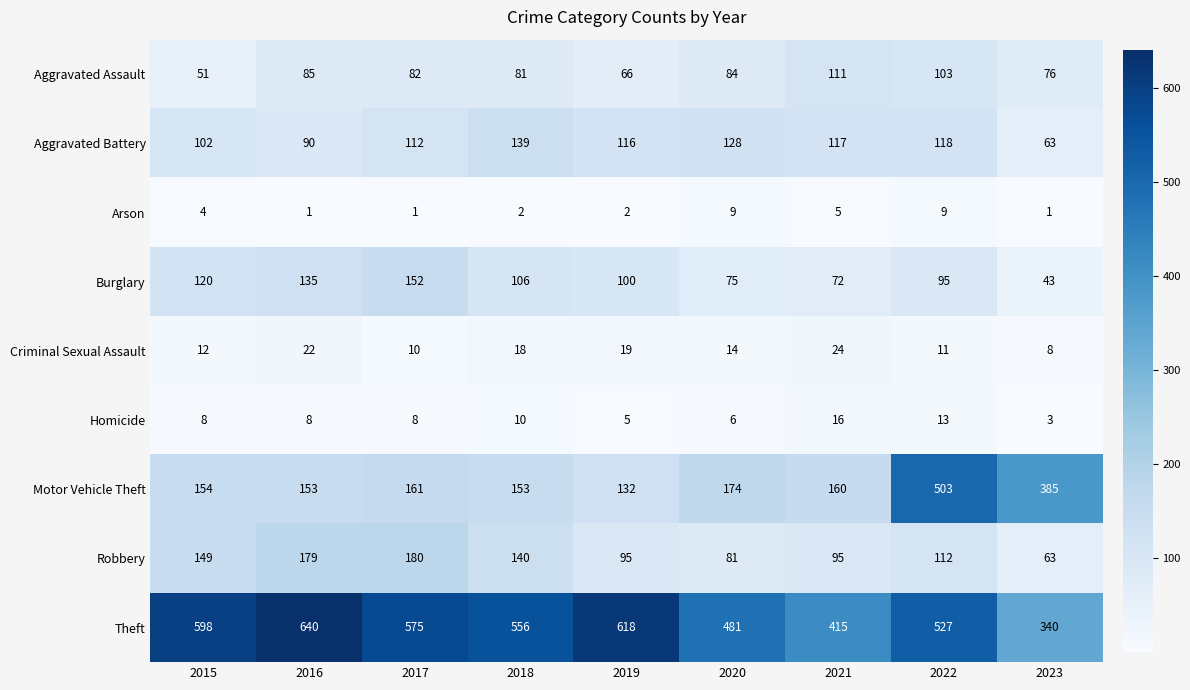

Between 2016 and 2017, which series saw the biggest shift?

Theft